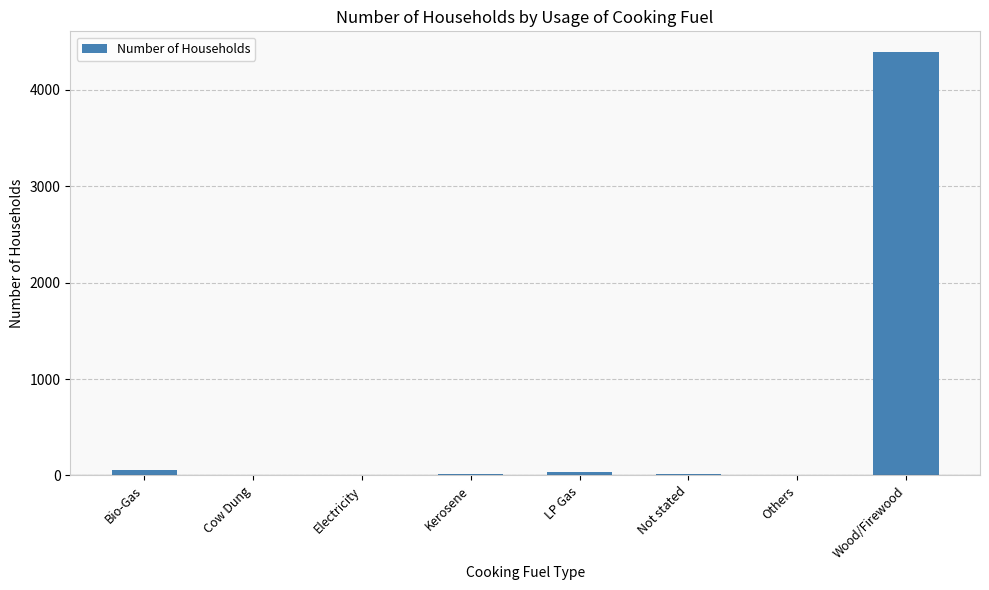

What is the sum of the values at Not stated and Kerosene?

23